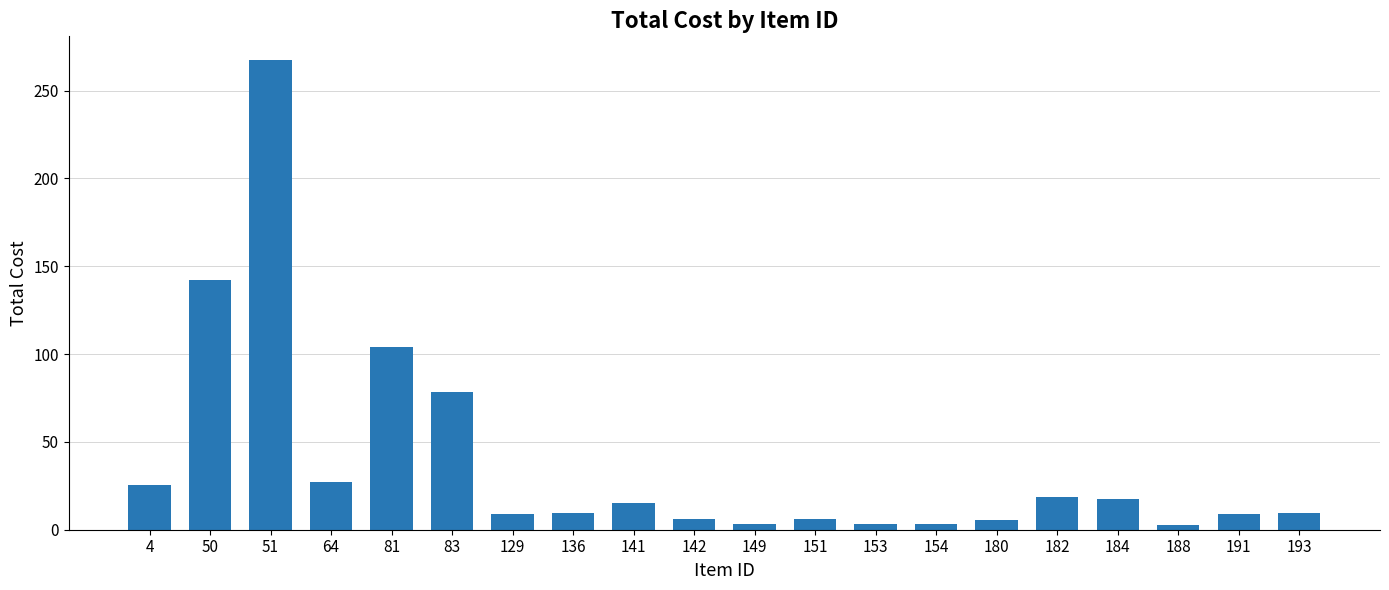

Which label corresponds to the largest value in the chart?

51